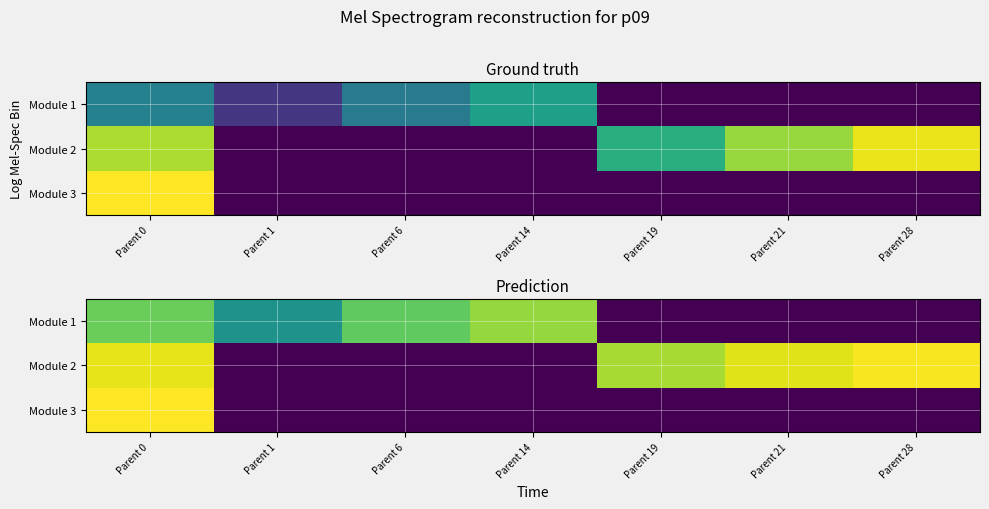

What is the difference between the maximum and minimum values in the Module 1 series?

14.7